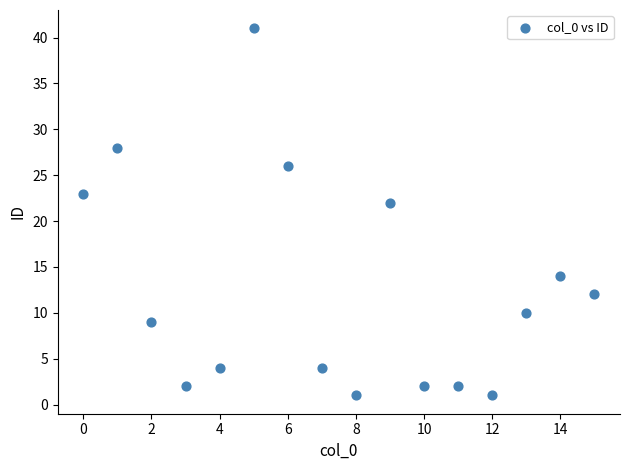

What Y value in the scatter plot is closest to 21?

22